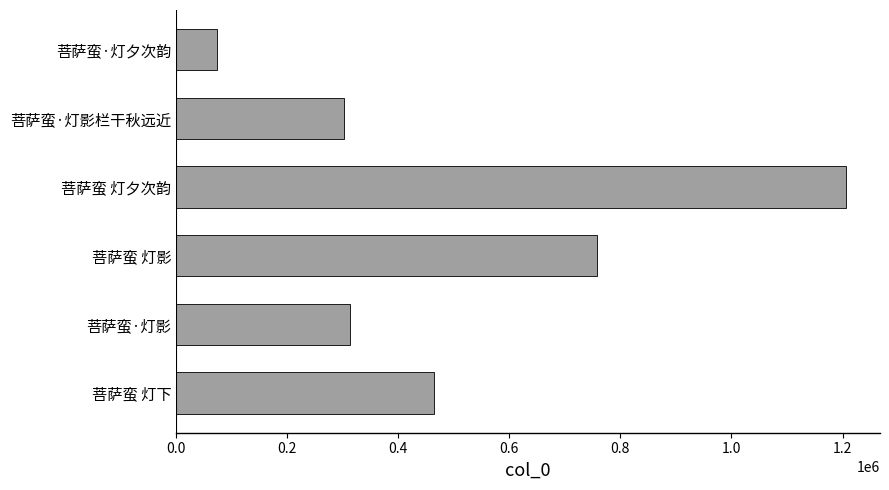

What is the sum of all values?

3121553